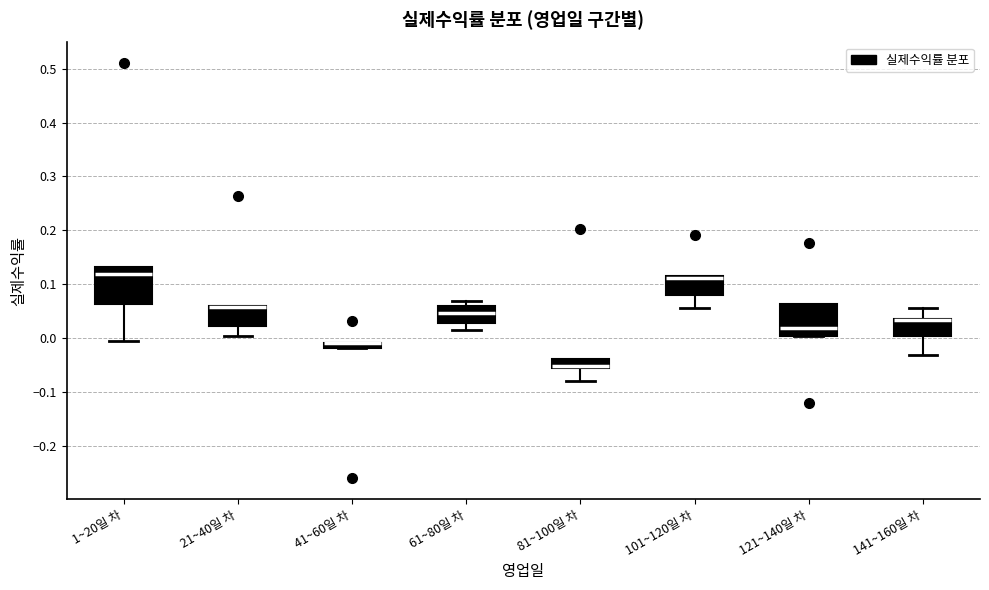

Where is the lower edge of the box for 141~160일 차 on the y-axis? The values are not printed on the chart, so give them approximately, as read against the axis.

0.00